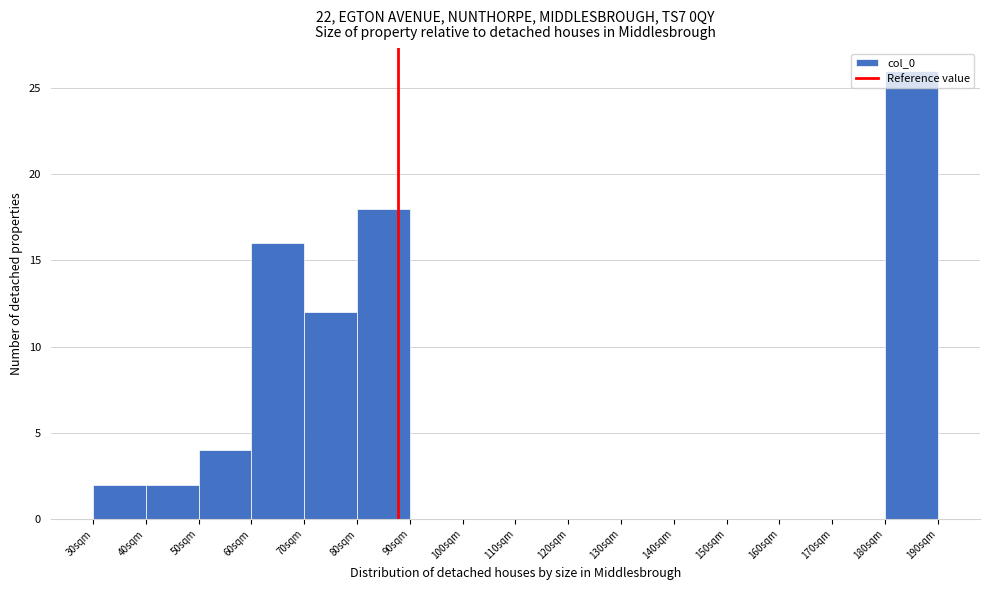

What value does the data have at 80sqm?

18